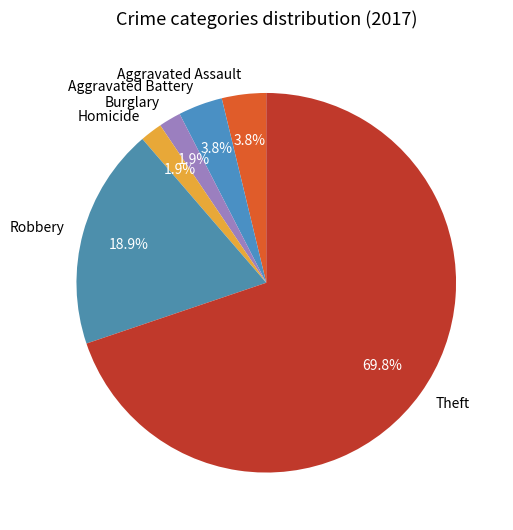

Which has a higher value, Burglary or Aggravated Assault?

Aggravated Assault